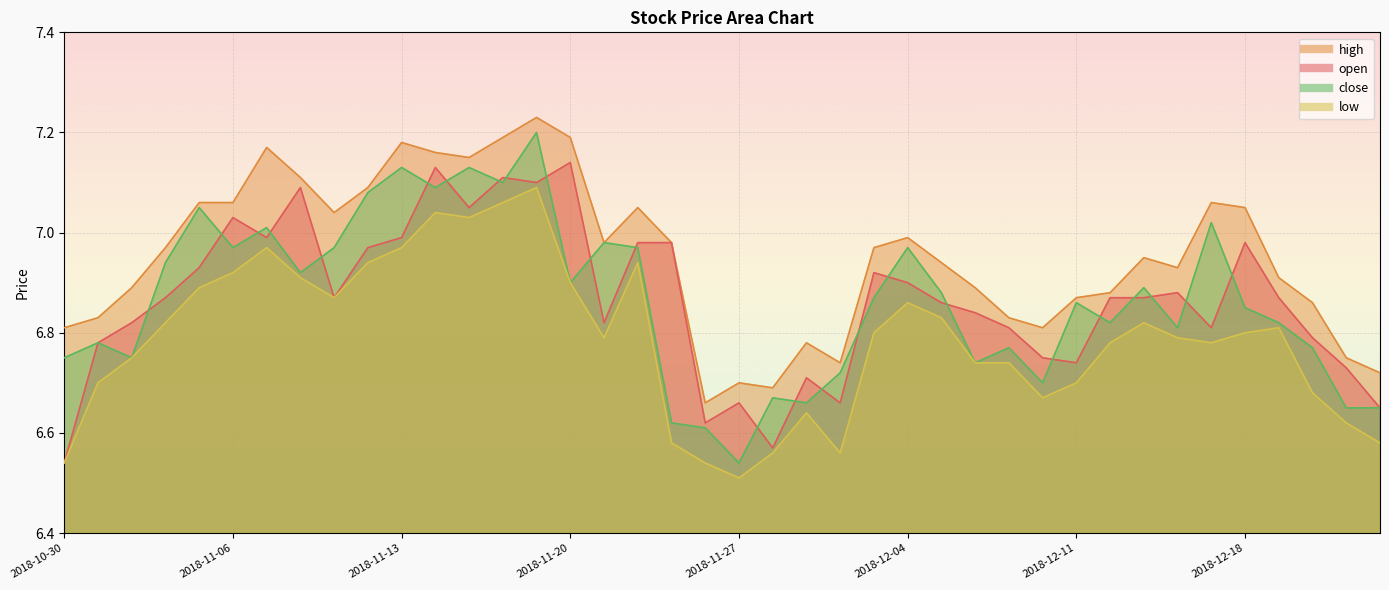

Reading right to left, list all the values displayed in this chart.

open: 2018-12-24=6.7	2018-12-21=6.7	2018-12-20=6.8	2018-12-19=6.9	2018-12-18=7.0	2018-12-17=6.8	2018-12-14=6.9	2018-12-13=6.9	2018-12-12=6.9	2018-12-11=6.7	2018-12-10=6.8	2018-12-07=6.8	2018-12-06=6.8	2018-12-05=6.9	2018-12-04=6.9	2018-12-03=6.9	2018-11-30=6.7	2018-11-29=6.7	2018-11-28=6.6	2018-11-27=6.7	2018-11-26=6.6	2018-11-23=7.0	2018-11-22=7.0	2018-11-21=6.8	2018-11-20=7.1	2018-11-19=7.1	2018-11-16=7.1	2018-11-15=7.0	2018-11-14=7.1	2018-11-13=7.0	2018-11-12=7.0	2018-11-09=6.9	2018-11-08=7.1	2018-11-07=7.0	2018-11-06=7.0	2018-11-05=6.9	2018-11-02=6.9	2018-11-01=6.8	2018-10-31=6.8	2018-10-30=6.5
high: 2018-12-24=6.7	2018-12-21=6.8	2018-12-20=6.9	2018-12-19=6.9	2018-12-18=7.0	2018-12-17=7.1	2018-12-14=6.9	2018-12-13=7.0	2018-12-12=6.9	2018-12-11=6.9	2018-12-10=6.8	2018-12-07=6.8	2018-12-06=6.9	2018-12-05=6.9	2018-12-04=7.0	2018-12-03=7.0	2018-11-30=6.7	2018-11-29=6.8	2018-11-28=6.7	2018-11-27=6.7	2018-11-26=6.7	2018-11-23=7.0	2018-11-22=7.0	2018-11-21=7.0	2018-11-20=7.2	2018-11-19=7.2	2018-11-16=7.2	2018-11-15=7.2	2018-11-14=7.2	2018-11-13=7.2	2018-11-12=7.1	2018-11-09=7.0	2018-11-08=7.1	2018-11-07=7.2	2018-11-06=7.1	2018-11-05=7.1	2018-11-02=7.0	2018-11-01=6.9	2018-10-31=6.8	2018-10-30=6.8
low: 2018-12-24=6.6	2018-12-21=6.6	2018-12-20=6.7	2018-12-19=6.8	2018-12-18=6.8	2018-12-17=6.8	2018-12-14=6.8	2018-12-13=6.8	2018-12-12=6.8	2018-12-11=6.7	2018-12-10=6.7	2018-12-07=6.7	2018-12-06=6.7	2018-12-05=6.8	2018-12-04=6.9	2018-12-03=6.8	2018-11-30=6.6	2018-11-29=6.6	2018-11-28=6.6	2018-11-27=6.5	2018-11-26=6.5	2018-11-23=6.6	2018-11-22=6.9	2018-11-21=6.8	2018-11-20=6.9	2018-11-19=7.1	2018-11-16=7.1	2018-11-15=7.0	2018-11-14=7.0	2018-11-13=7.0	2018-11-12=6.9	2018-11-09=6.9	2018-11-08=6.9	2018-11-07=7.0	2018-11-06=6.9	2018-11-05=6.9	2018-11-02=6.8	2018-11-01=6.8	2018-10-31=6.7	2018-10-30=6.5
close: 2018-12-24=6.7	2018-12-21=6.7	2018-12-20=6.8	2018-12-19=6.8	2018-12-18=6.8	2018-12-17=7.0	2018-12-14=6.8	2018-12-13=6.9	2018-12-12=6.8	2018-12-11=6.9	2018-12-10=6.7	2018-12-07=6.8	2018-12-06=6.7	2018-12-05=6.9	2018-12-04=7.0	2018-12-03=6.9	2018-11-30=6.7	2018-11-29=6.7	2018-11-28=6.7	2018-11-27=6.5	2018-11-26=6.6	2018-11-23=6.6	2018-11-22=7.0	2018-11-21=7.0	2018-11-20=6.9	2018-11-19=7.2	2018-11-16=7.1	2018-11-15=7.1	2018-11-14=7.1	2018-11-13=7.1	2018-11-12=7.1	2018-11-09=7.0	2018-11-08=6.9	2018-11-07=7.0	2018-11-06=7.0	2018-11-05=7.0	2018-11-02=6.9	2018-11-01=6.8	2018-10-31=6.8	2018-10-30=6.8